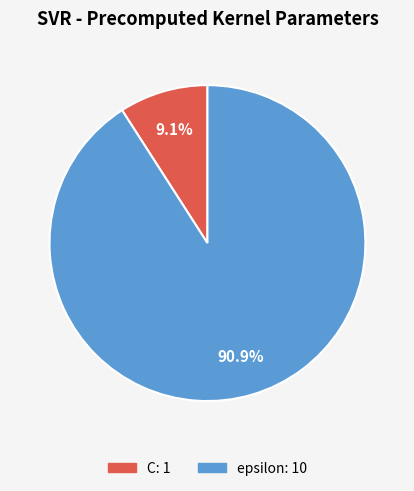

How many segments does this pie chart have?

2